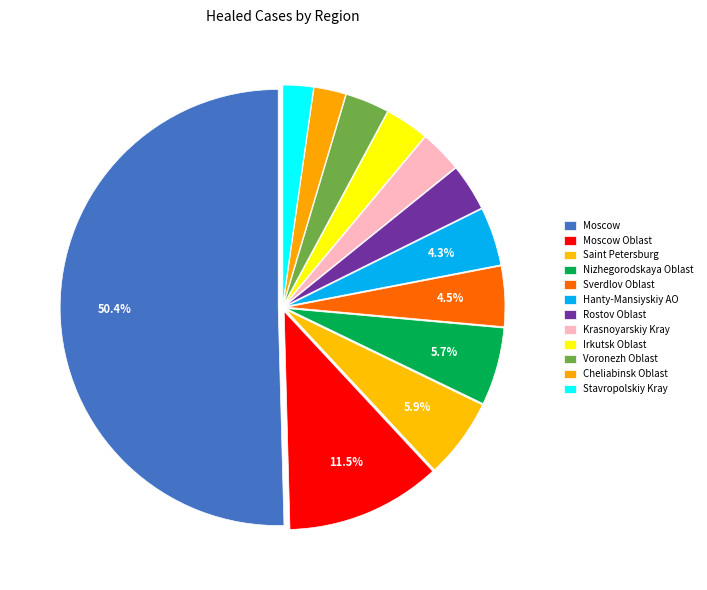

What percentage is the Hanty-Mansiyskiy AO slice, to the nearest percent?

4%